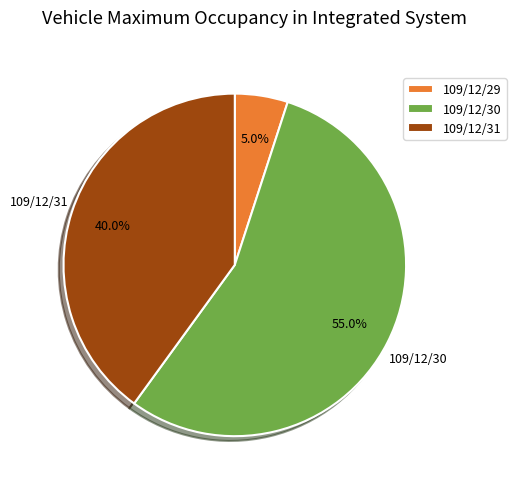

Approximately how many times larger is the value at 109/12/31 compared to 109/12/29?

8.0